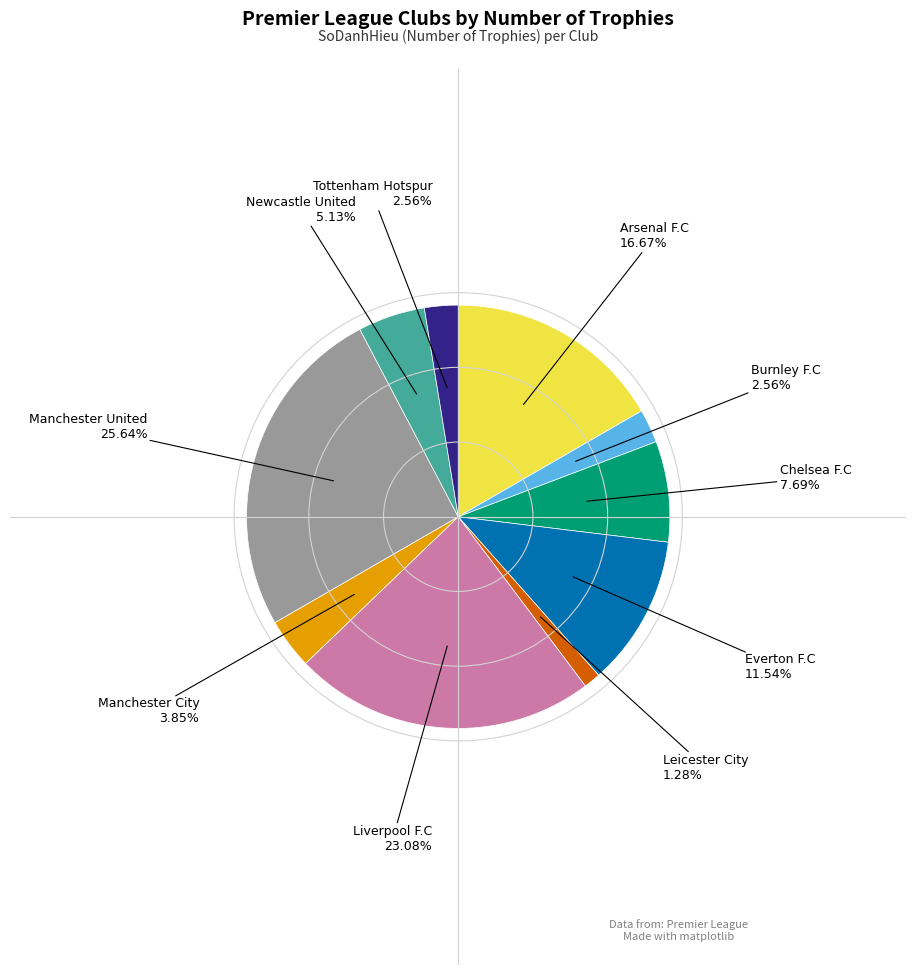

Is there a majority slice in this chart?

No